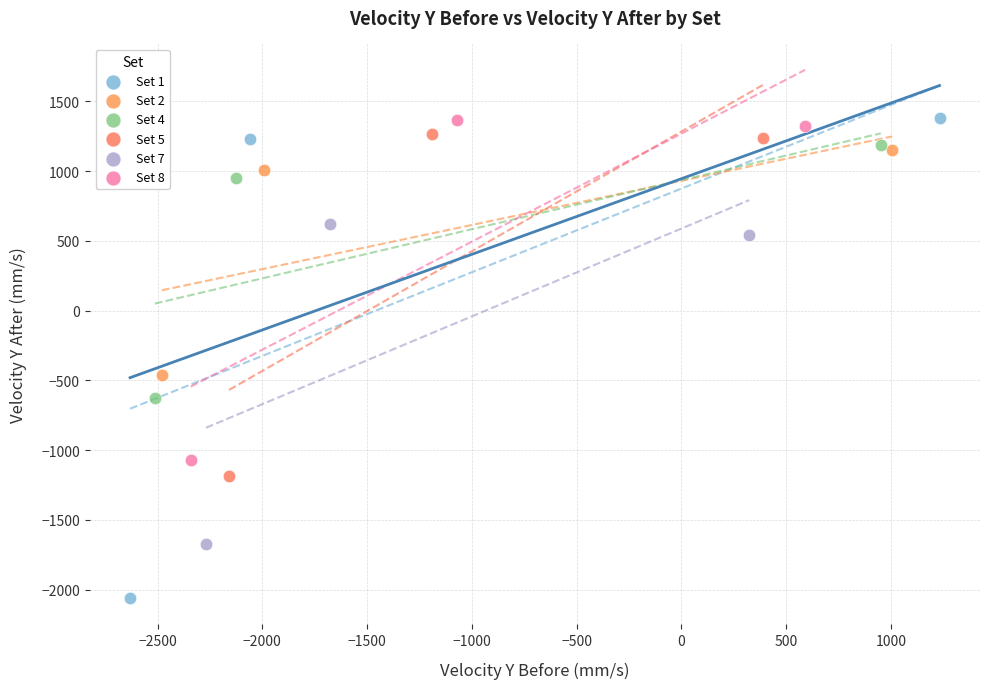

What are all the series names shown in the legend?

Set 1, Set 2, Set 4, Set 5, Set 7, Set 8